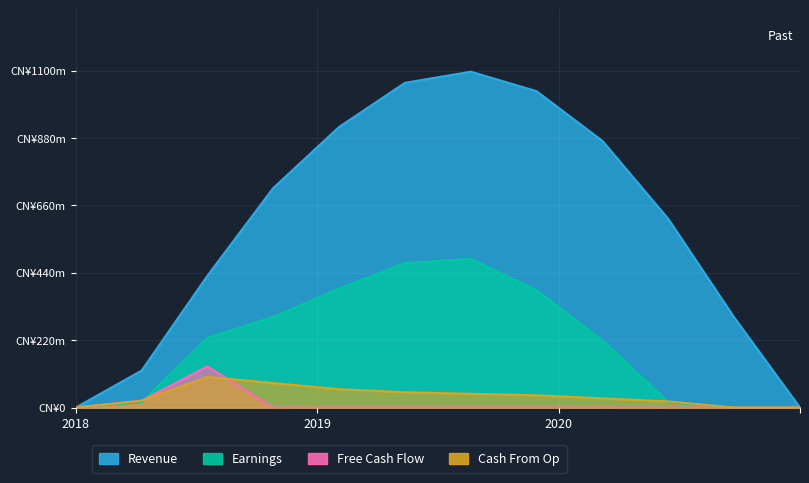

Is the value of Free Cash Flow at 9 greater than the value of Earnings at 9?

No